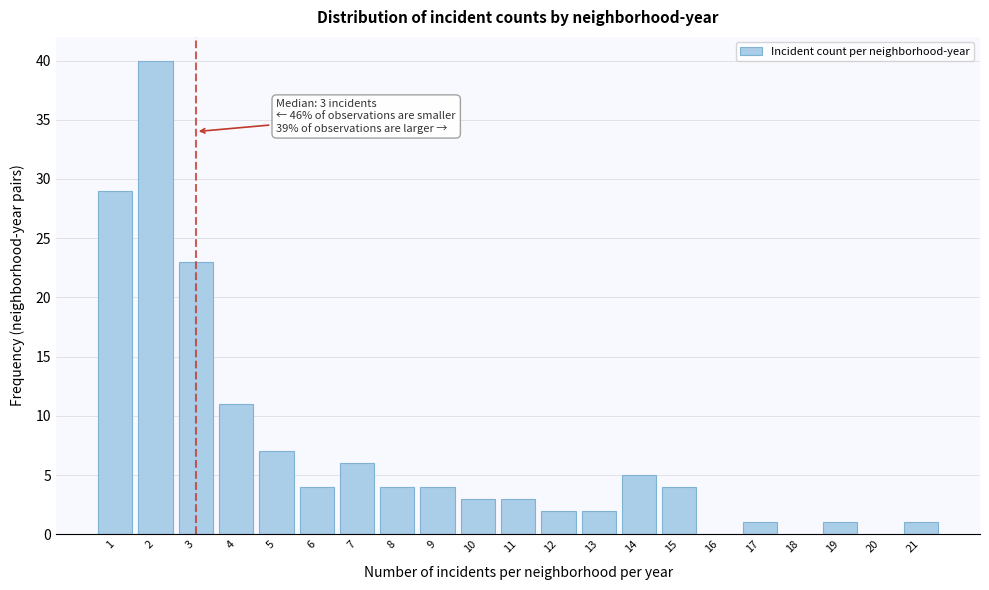

Reading left to right, list all the values displayed in this chart.

1=29	2=40	3=23	4=11	5=7	6=4	7=6	8=4	9=4	10=3	11=3	12=2	13=2	14=5	15=4	16=0	17=1	18=0	19=1	20=0	21=1